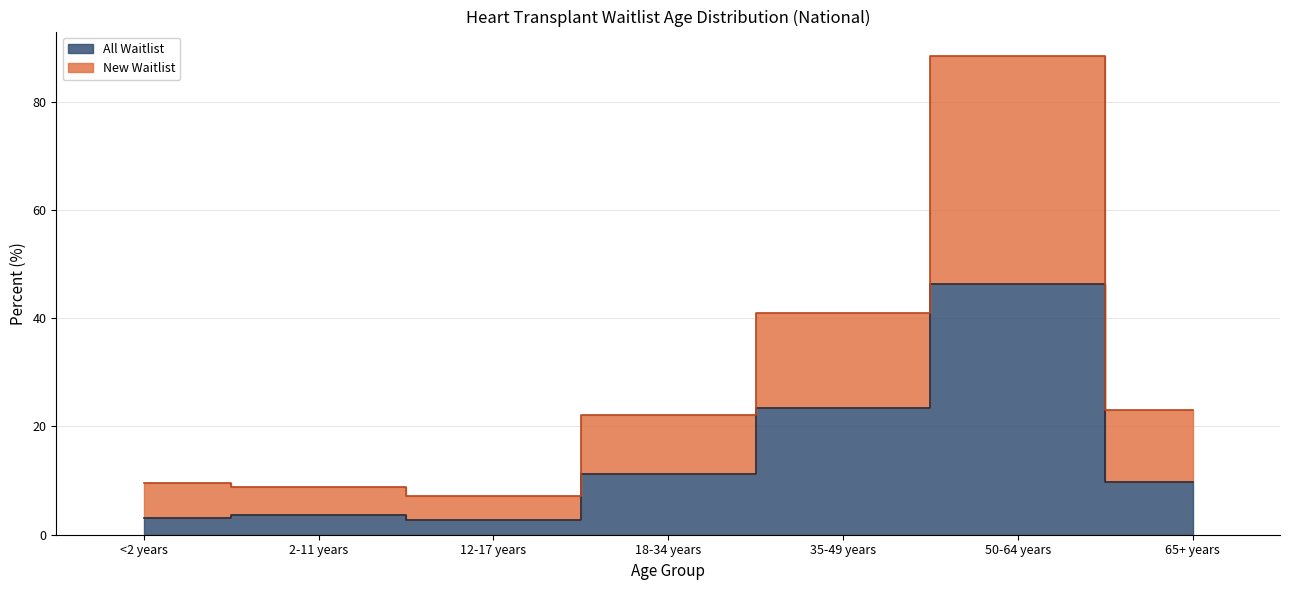

In New Waitlist, how many points are higher than both neighbors (excluding endpoints)?

1